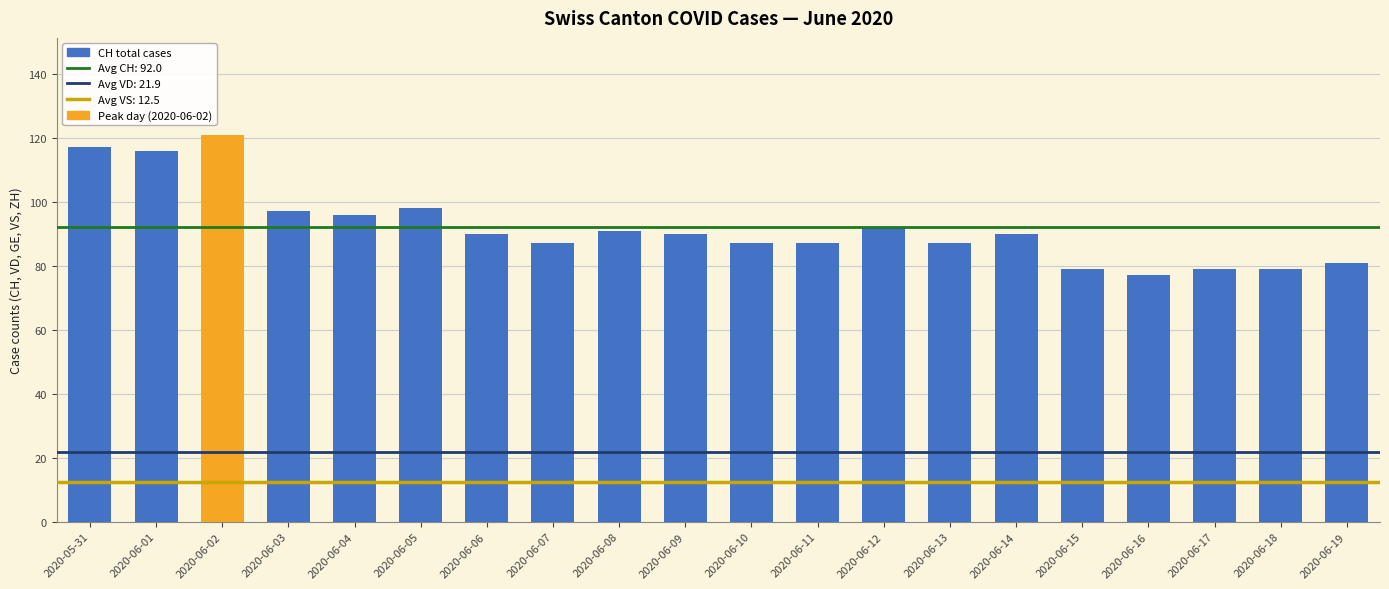

Reading left to right, what are all the values shown in this chart?

2020-05-31=117	2020-06-01=116	2020-06-02=121	2020-06-03=97	2020-06-04=96	2020-06-05=98	2020-06-06=90	2020-06-07=87	2020-06-08=91	2020-06-09=90	2020-06-10=87	2020-06-11=87	2020-06-12=92	2020-06-13=87	2020-06-14=90	2020-06-15=79	2020-06-16=77	2020-06-17=79	2020-06-18=79	2020-06-19=81